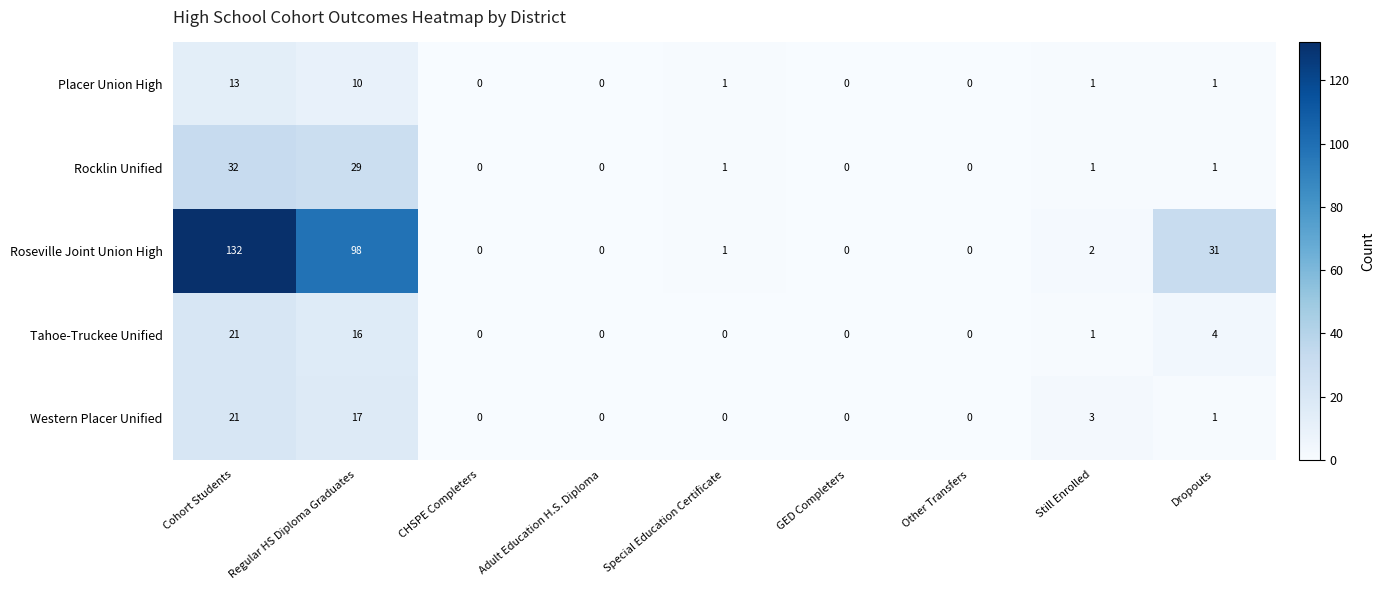

How many data points does each series have?

9